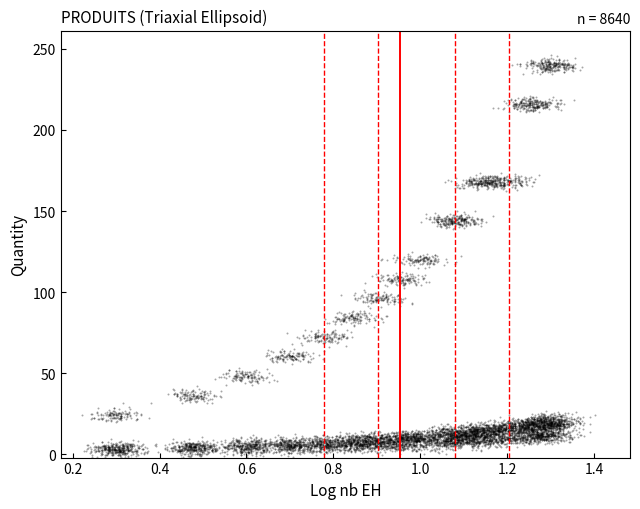

What is the range of X values (max minus min)?

1.1